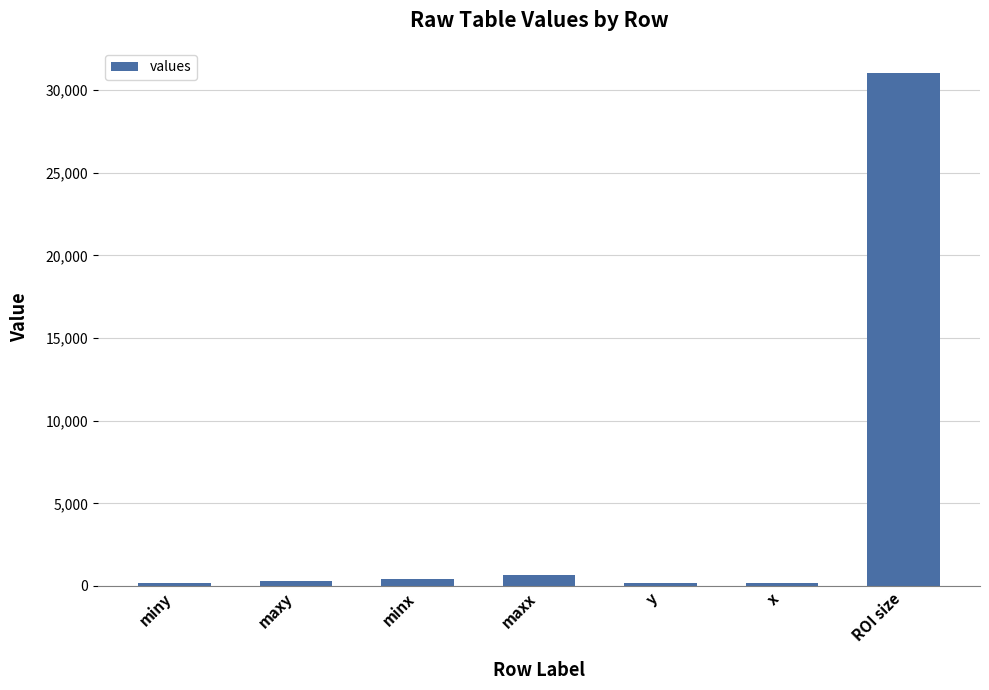

What is the difference between the maximum and minimum values?

30845